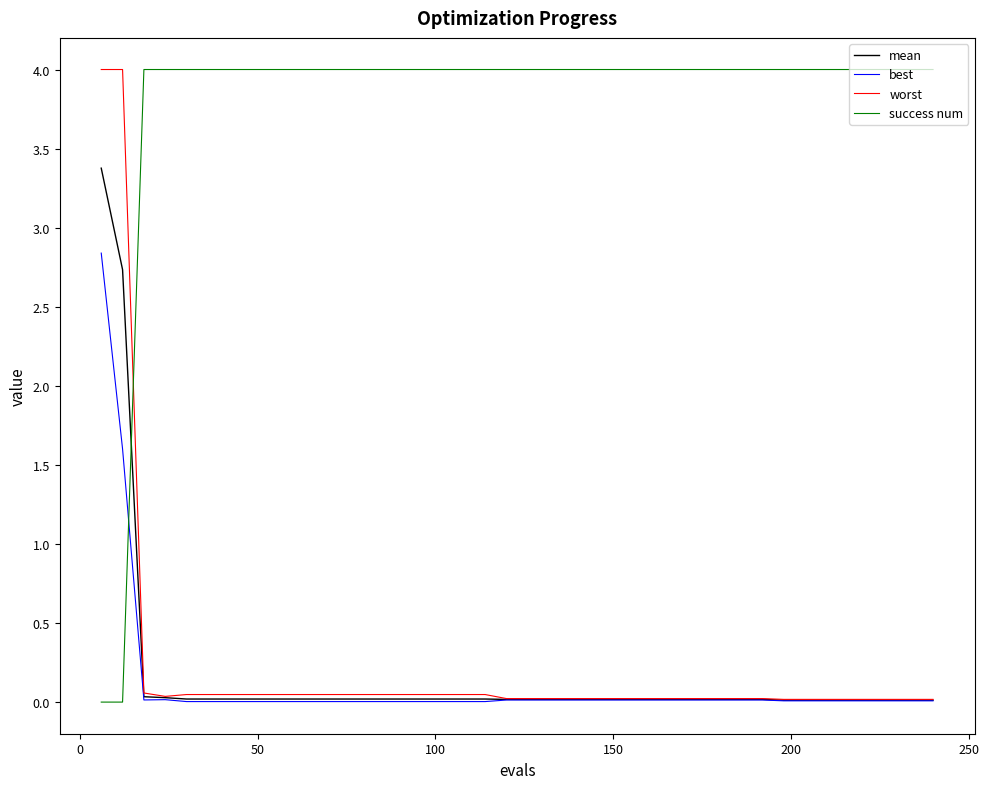

What is the maximum value for best?

2.8